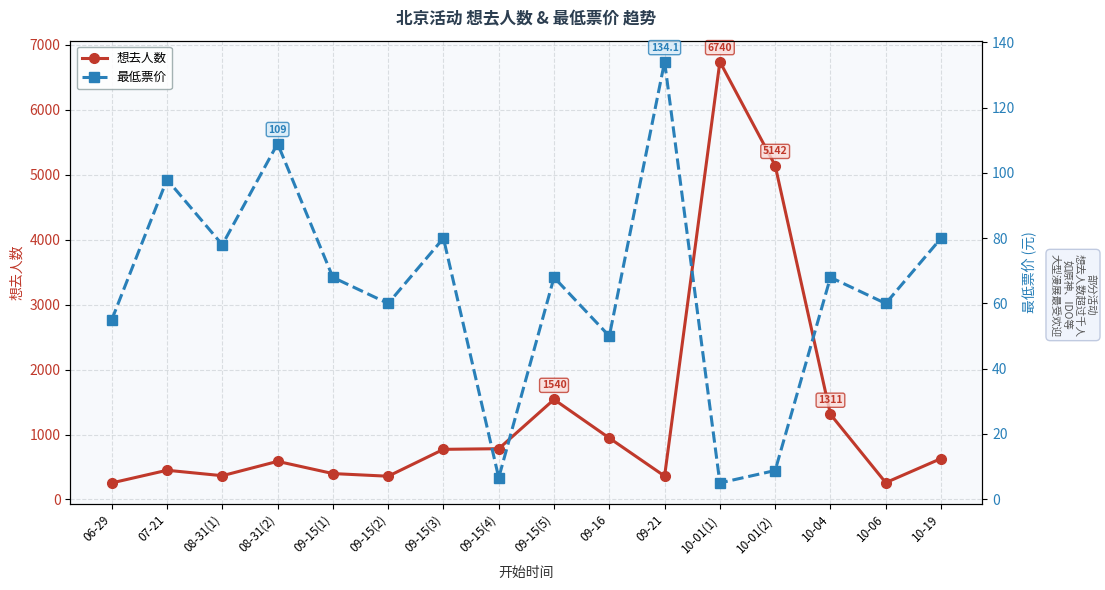

True or false: 想去人数 and 最低票价 intersect in this chart.

False